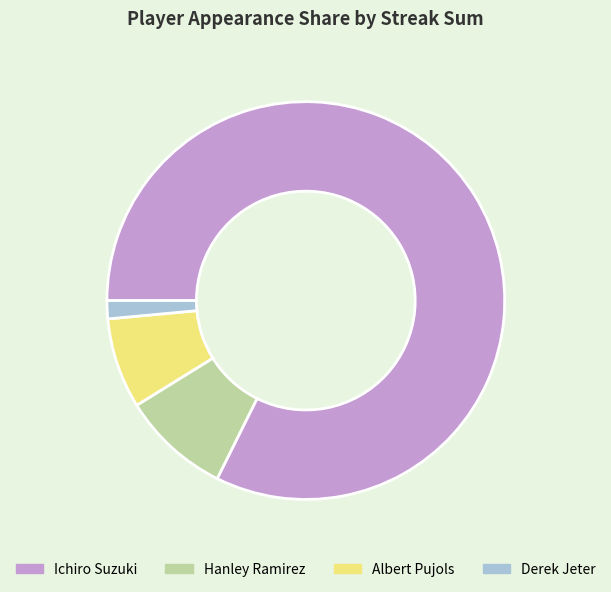

What is the ratio of the value at Hanley Ramirez to the value at Albert Pujols?

1.2